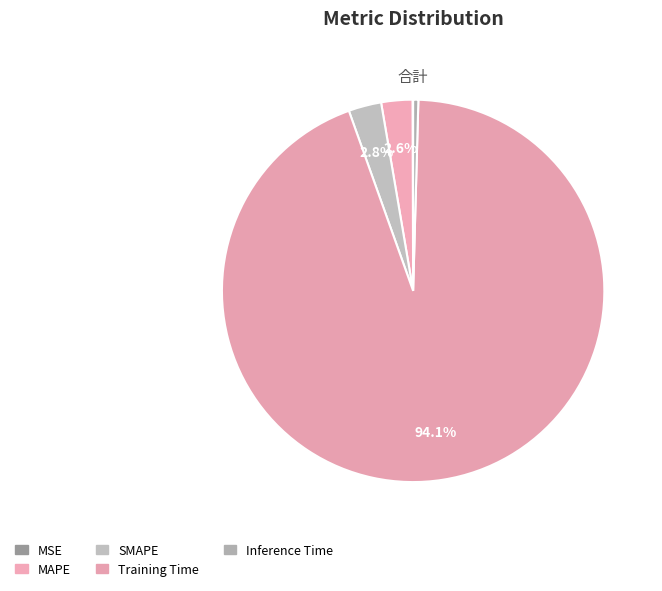

Count the number of slices in the pie.

5